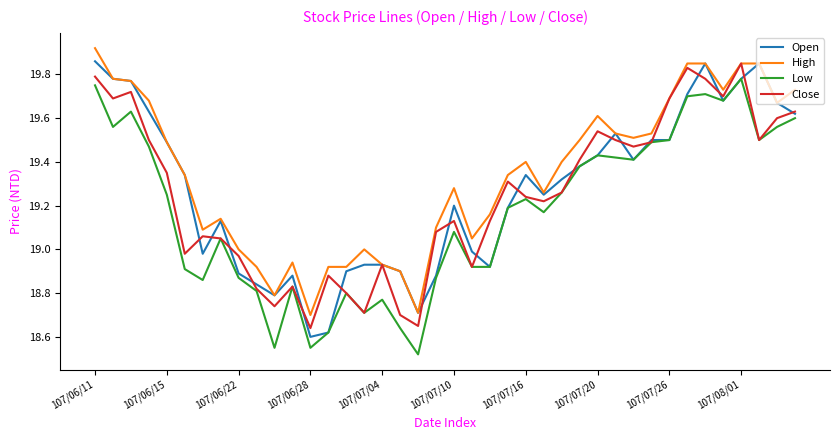

Which series has the largest total across all categories?

High